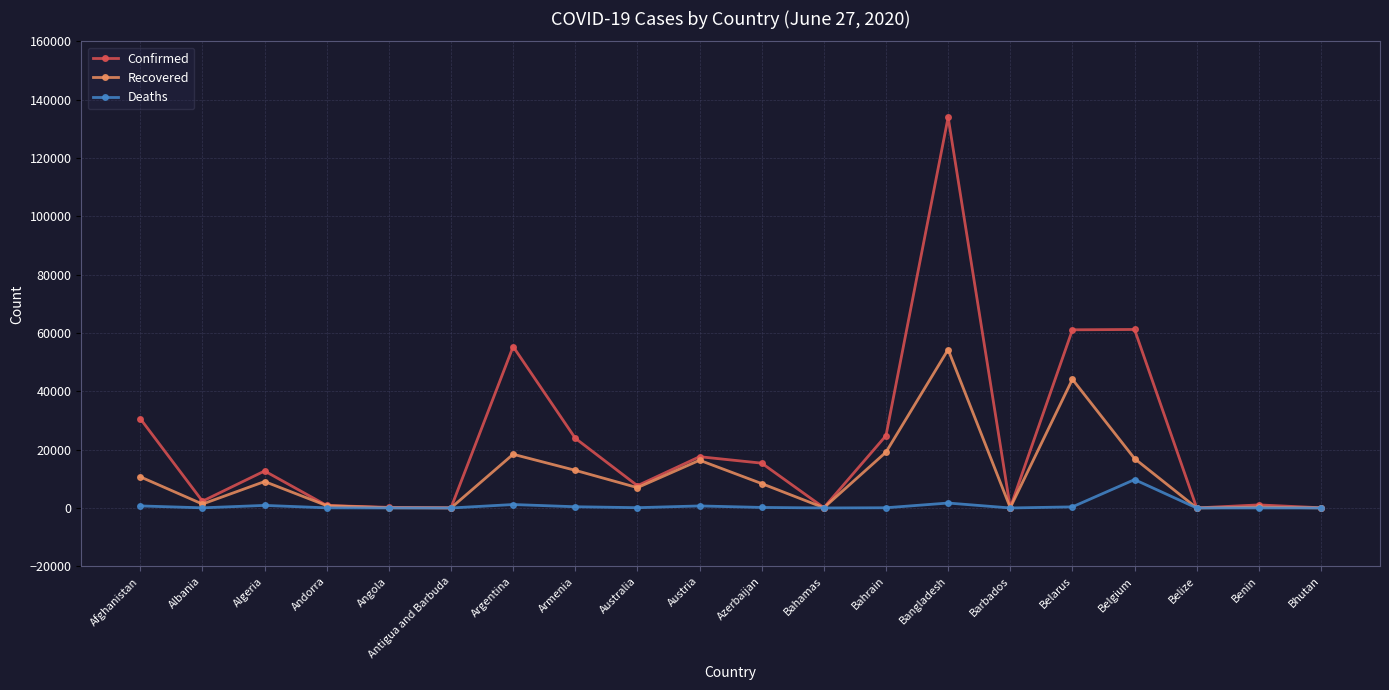

Is this an area chart (filled region under the line)?

No